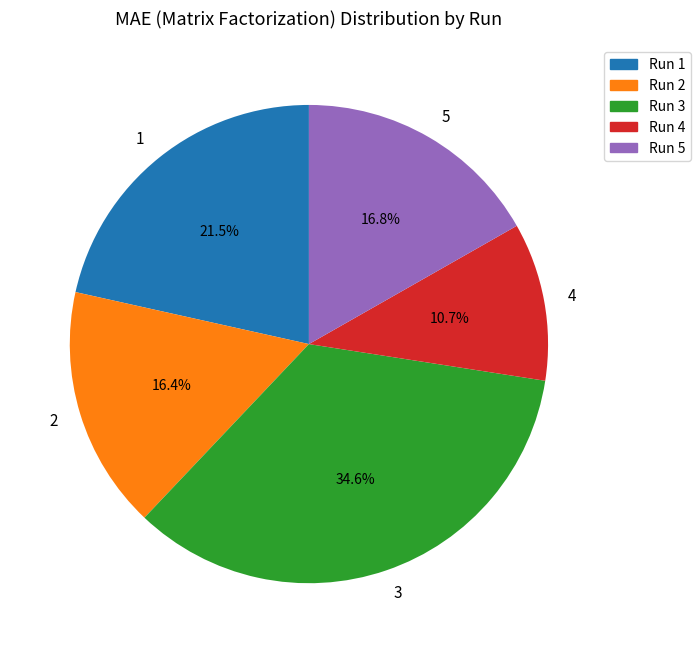

Which slice is the smallest?

4